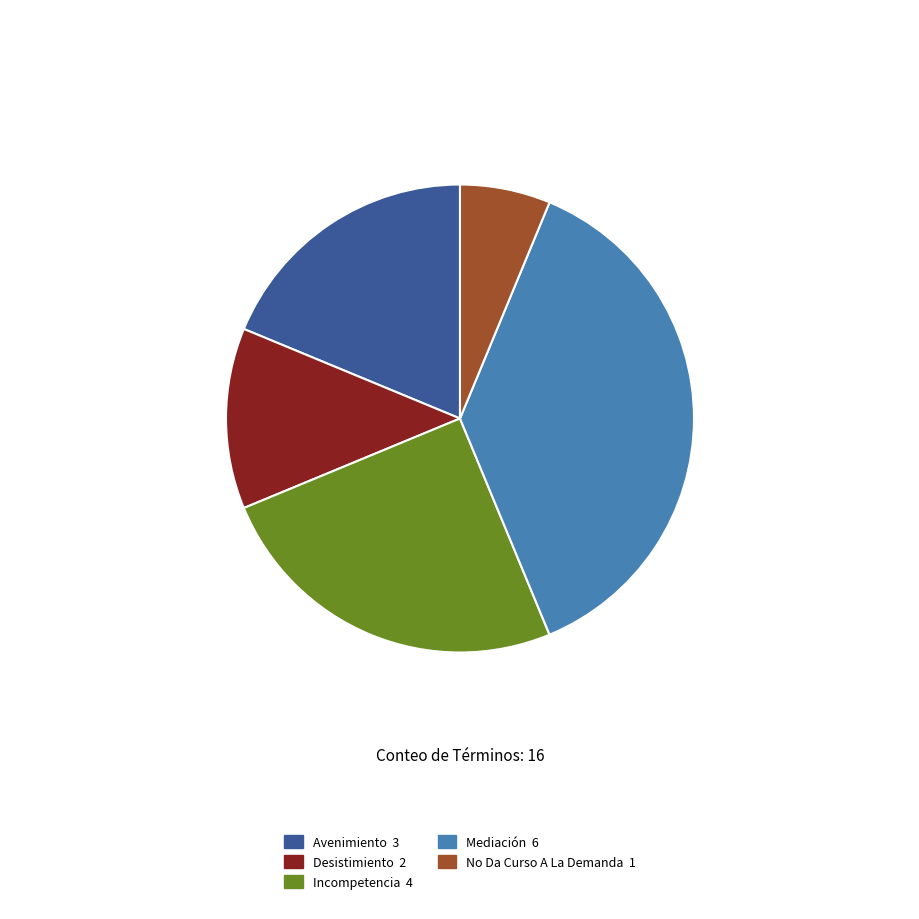

How many slices are in this pie chart?

5